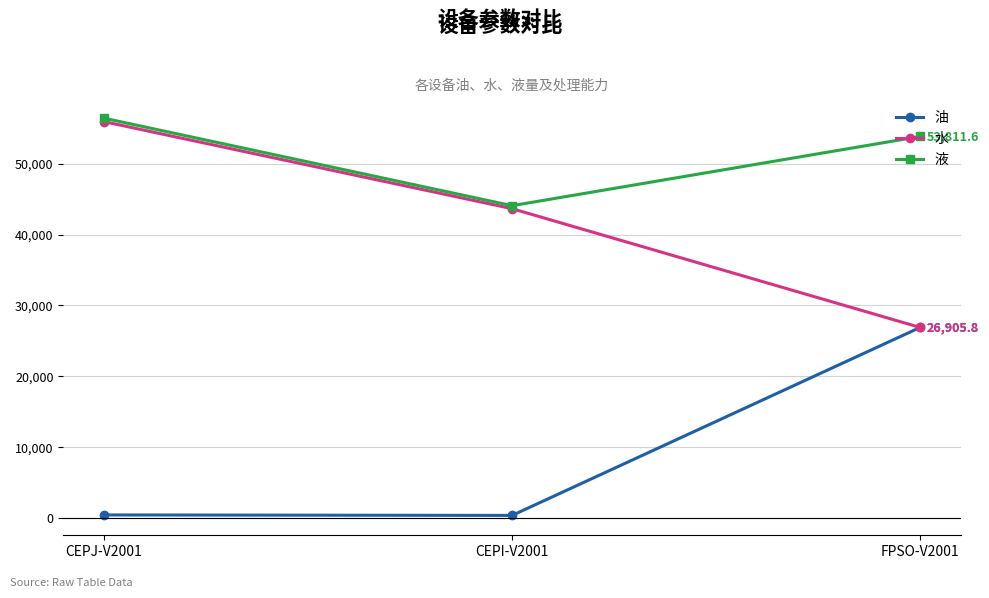

Which series has the largest total across all categories?

液